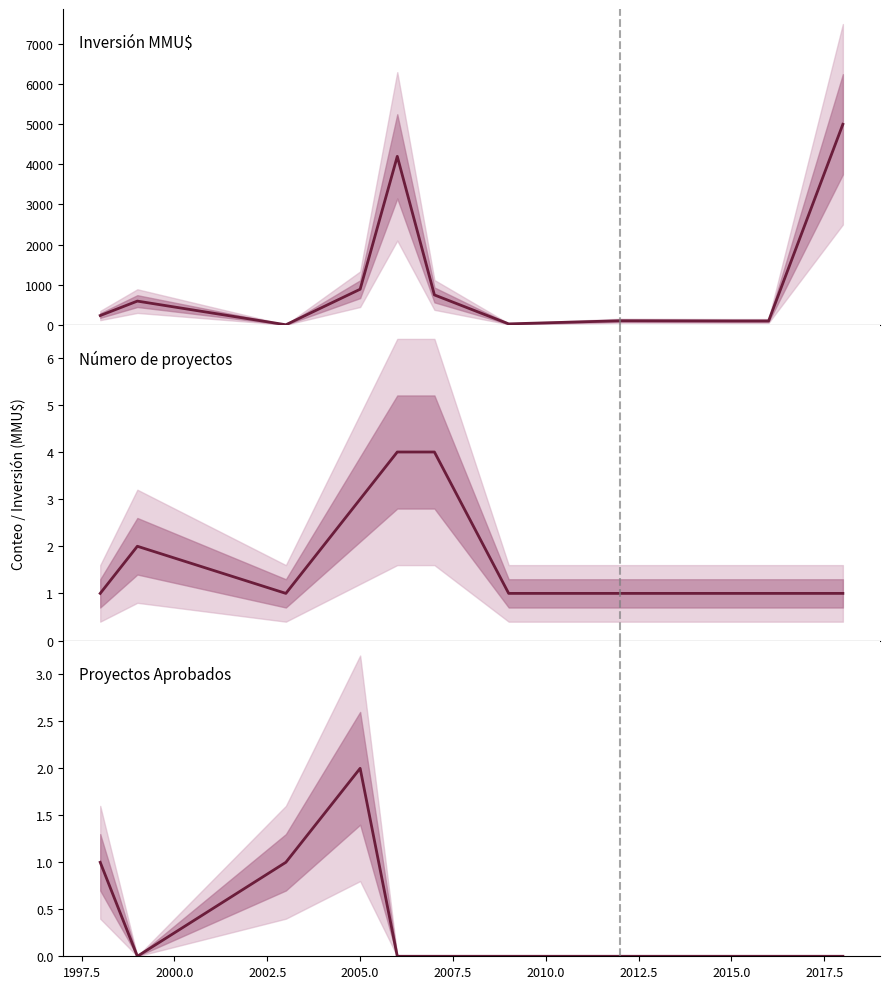

True or false: Número de proyectos and Inversión (MMU$, cap 5000) cross at least once.

True